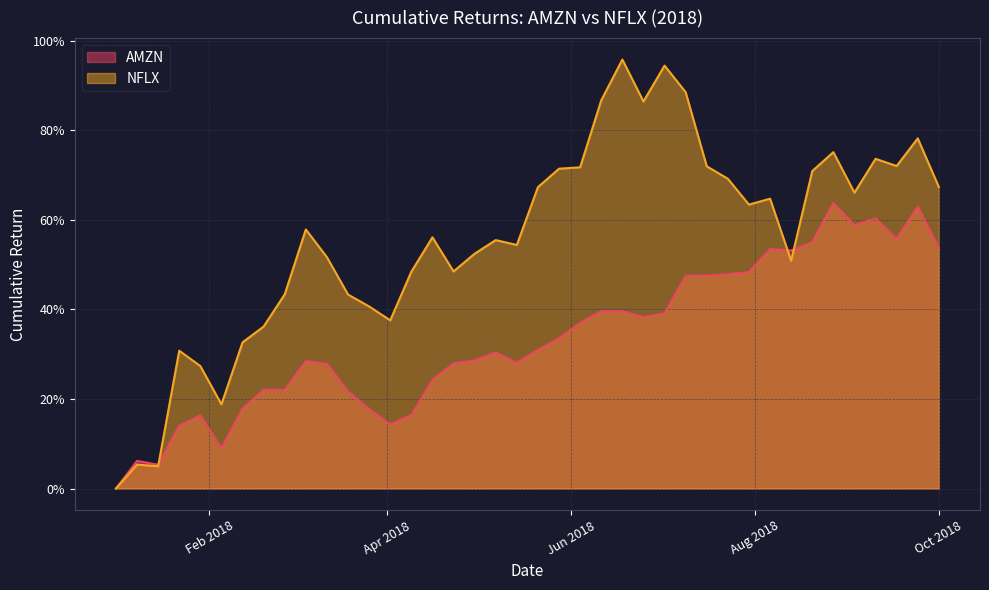

Which series has the largest total across all categories?

NFLX